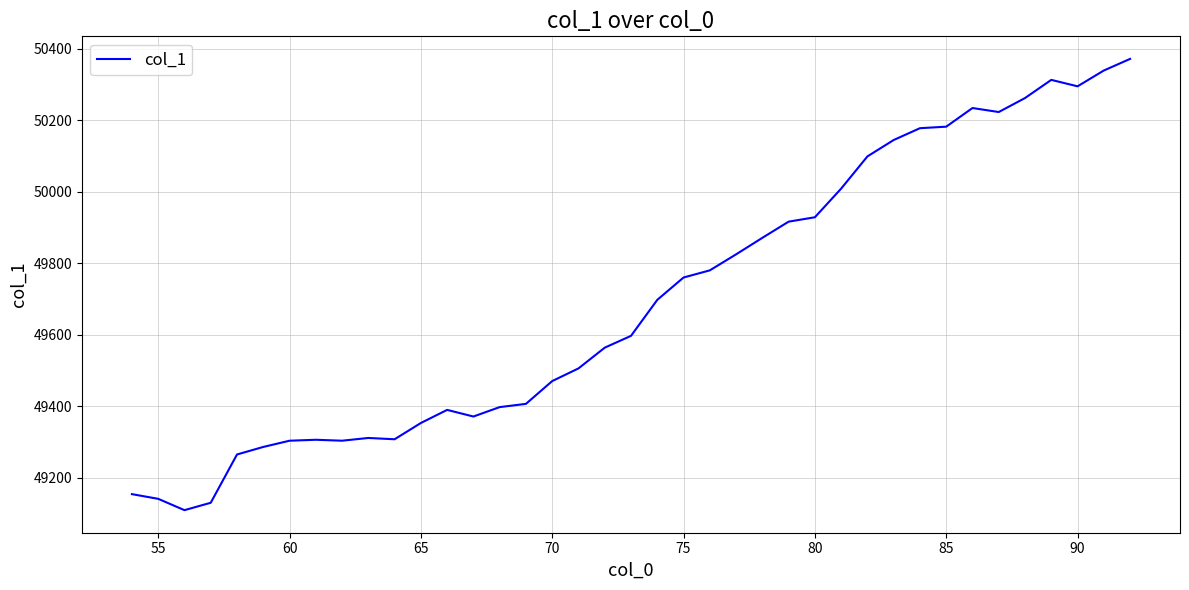

What is the greatest value displayed?

50371.2